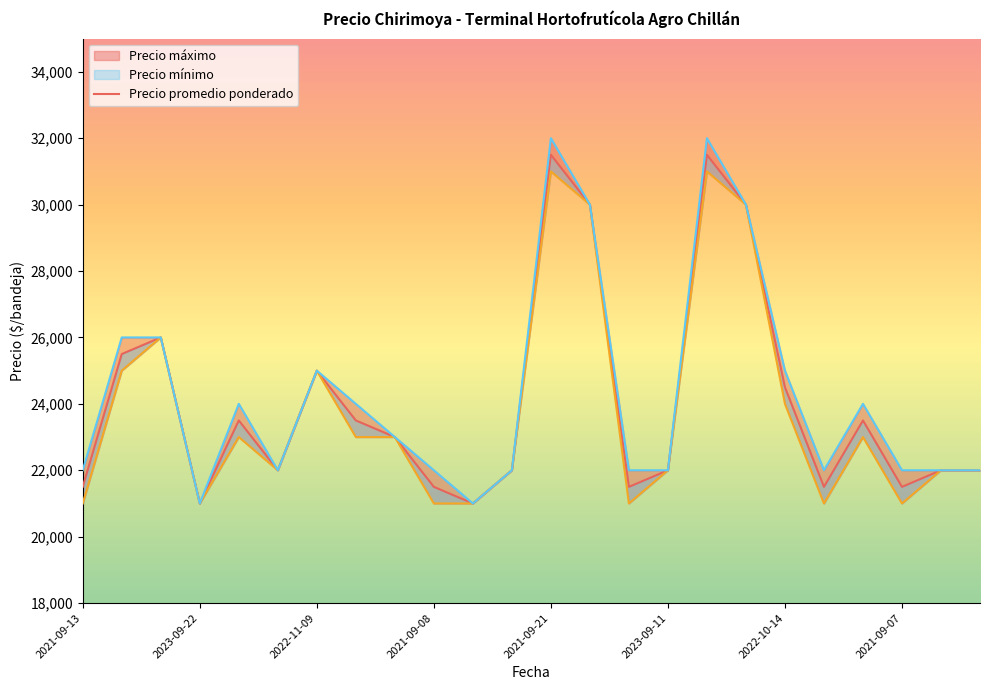

Does the chart have visible grid lines?

No